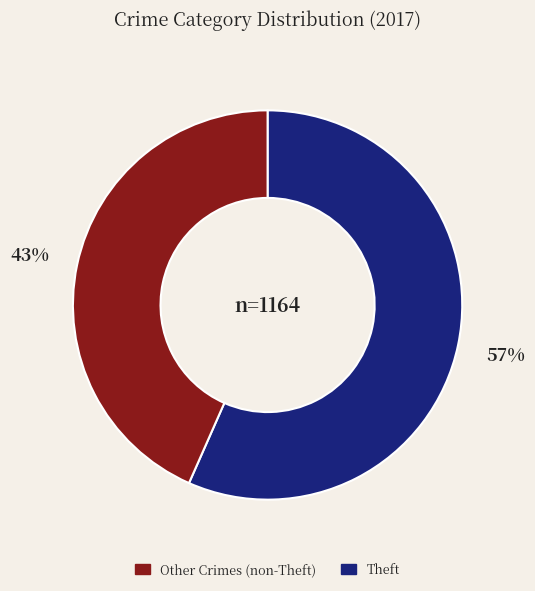

Is there any slice that represents more than half of the pie?

Yes